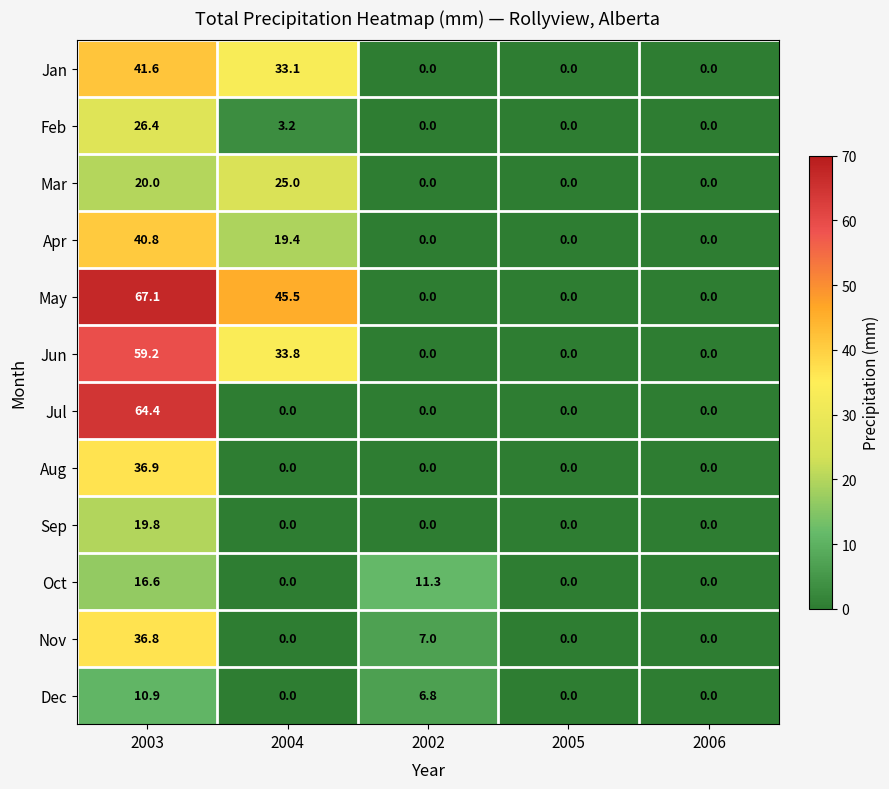

What is the sum of all Jul values?

64.4